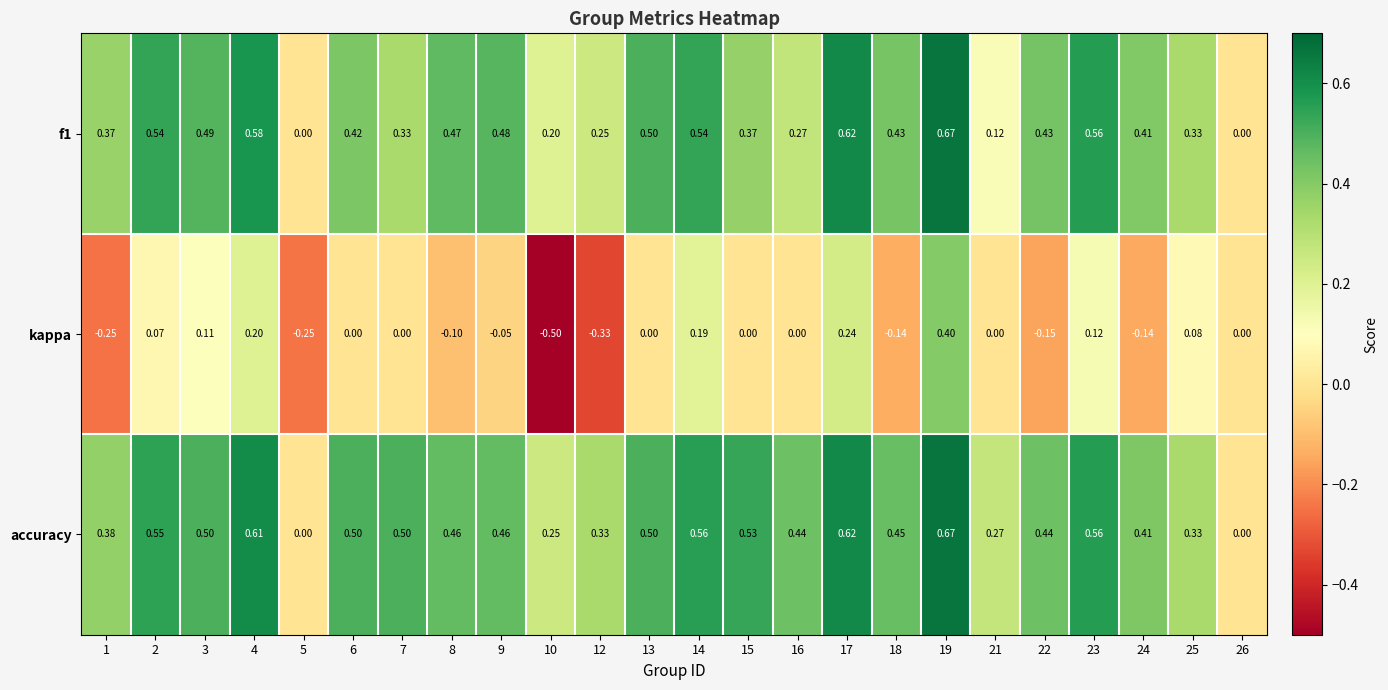

Which series has the widest spread of values?

kappa